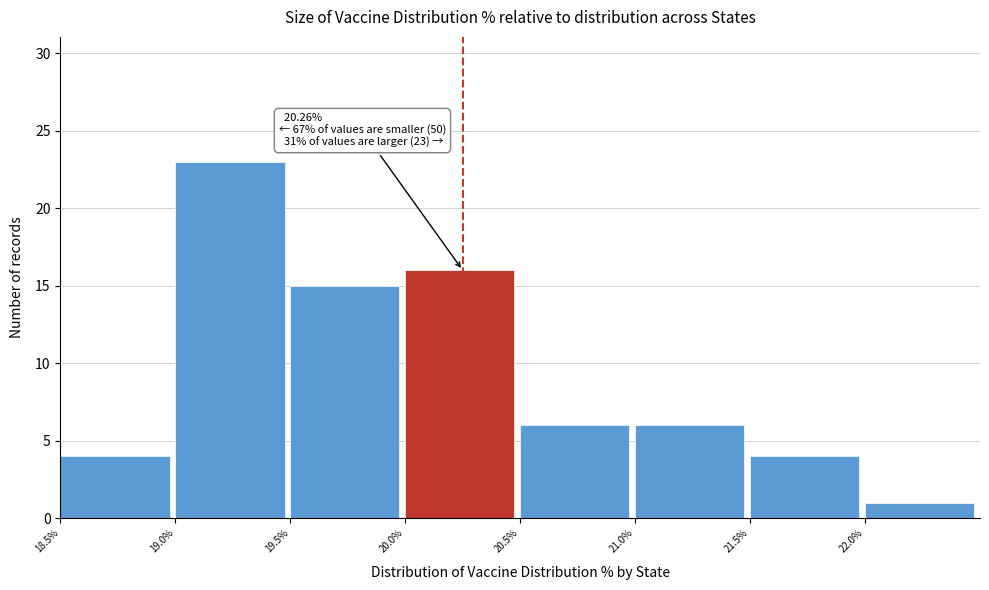

Which range on the x-axis has the tallest bar?

19.0 to 19.5